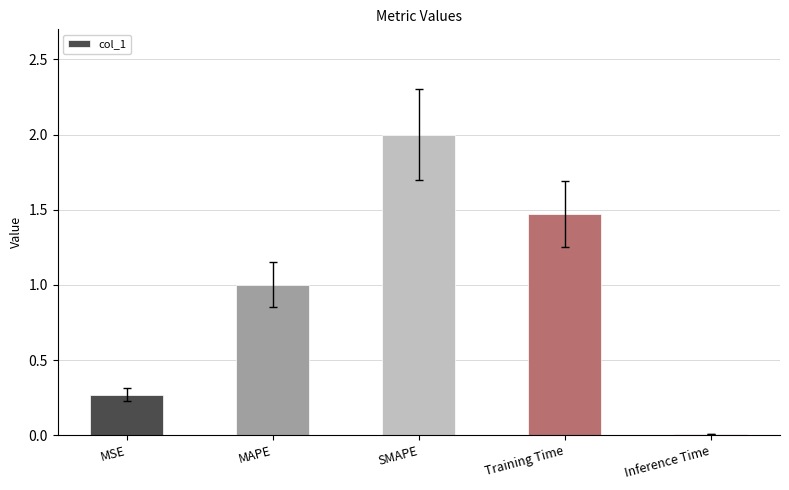

What is the sum of the values at SMAPE and MSE?

2.3